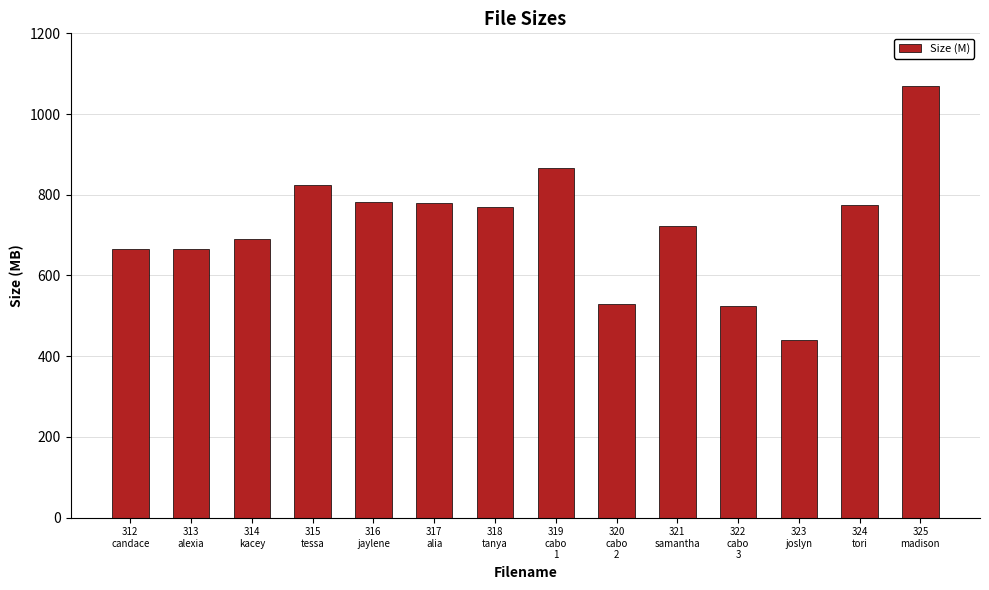

What is the value of the 7th bar from the left?

769.6